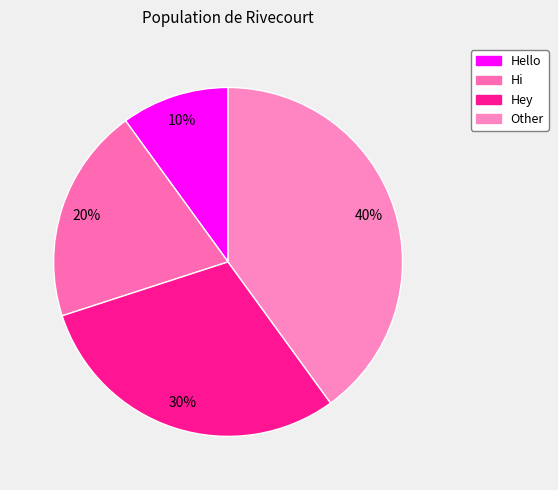

Does any single category account for the majority?

No